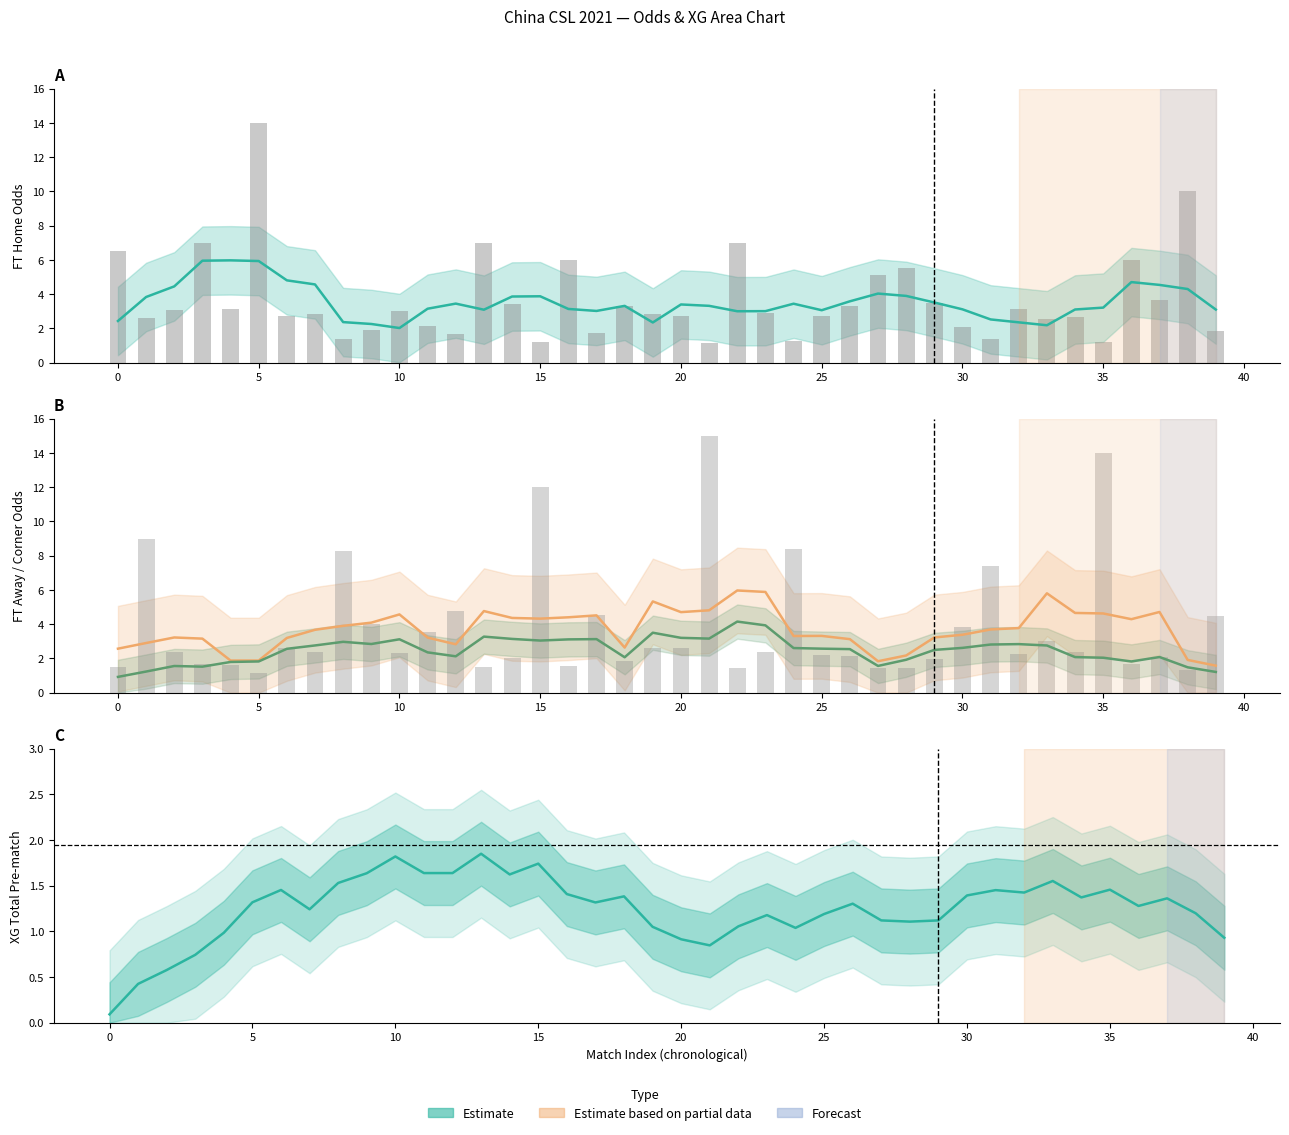

Is the value of XG_Total_Pre at 15 greater than the value of FT_Odds_H at 18?

No